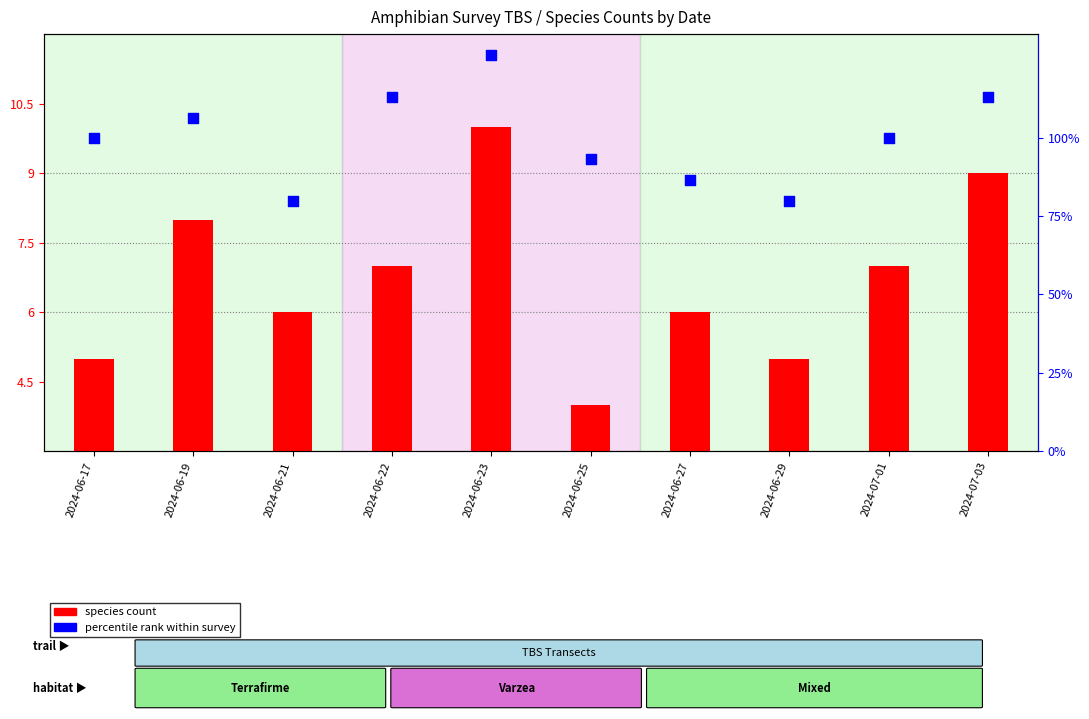

Is the value of percentile rank within survey at 2024-06-27 greater than the value of species count at 2024-06-21?

Yes